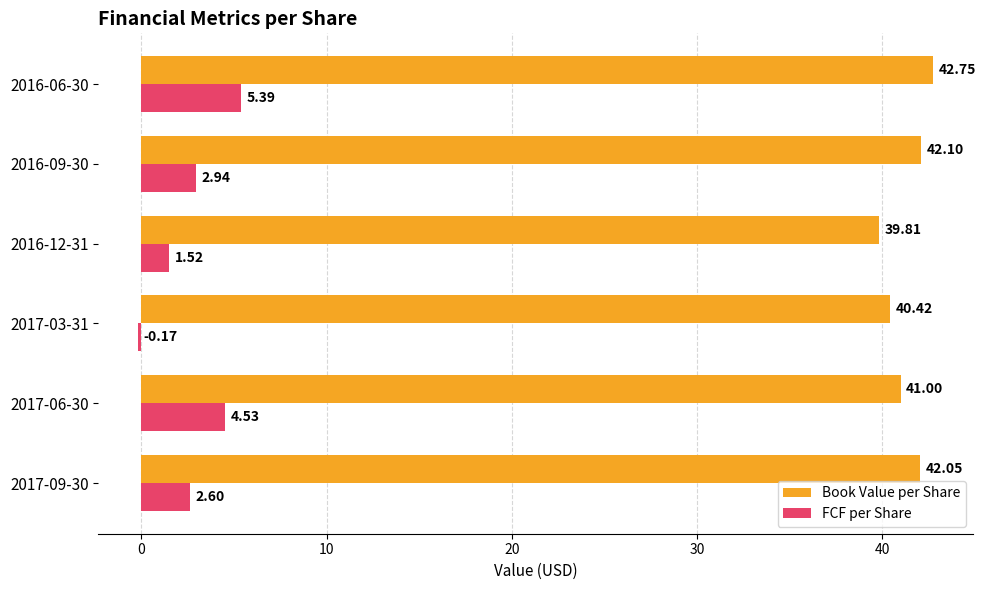

At which category is the sum across all series the highest?

2016-06-30